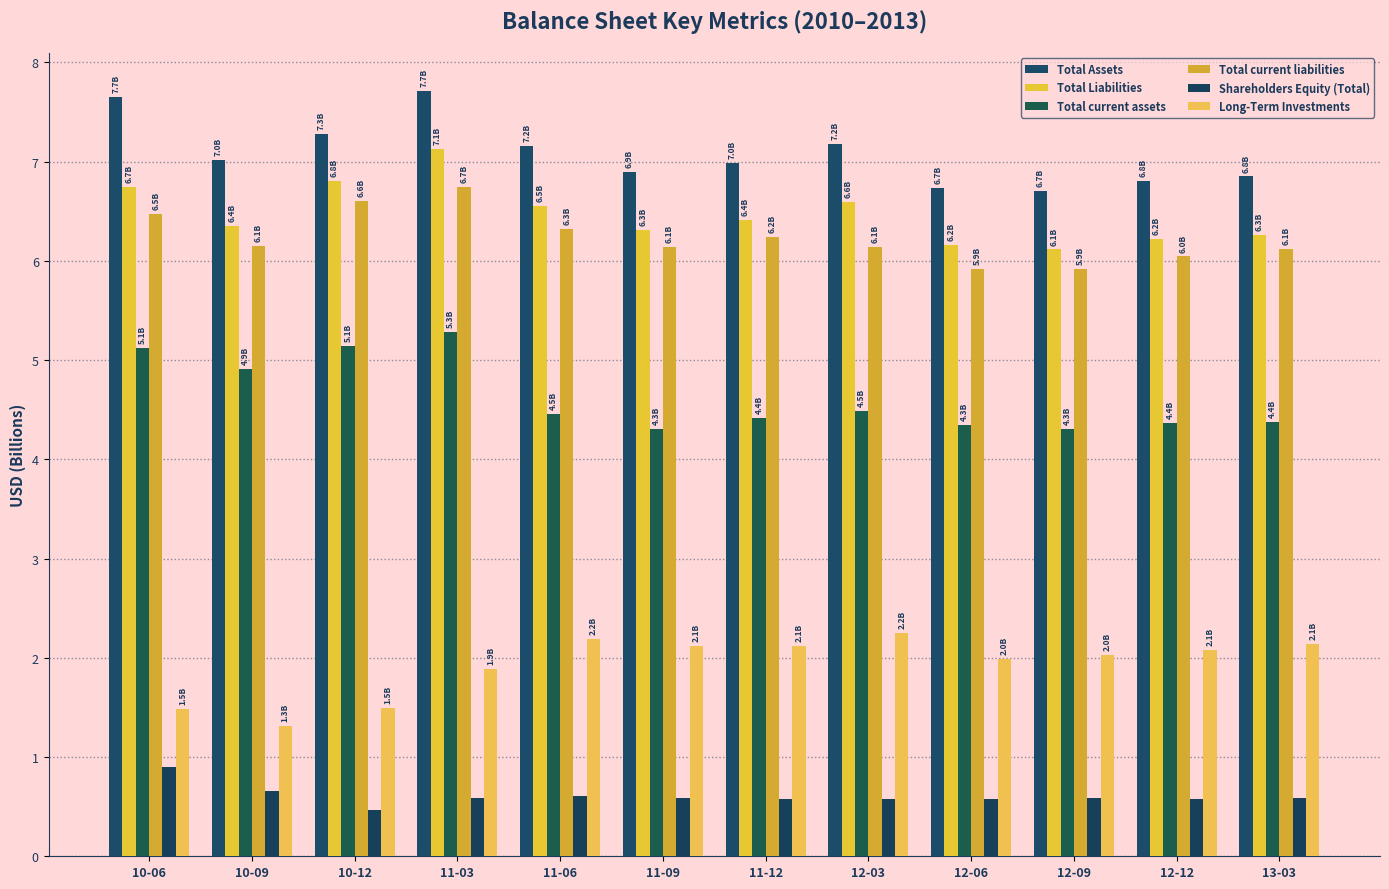

Which series has the largest total across all categories?

Total Assets